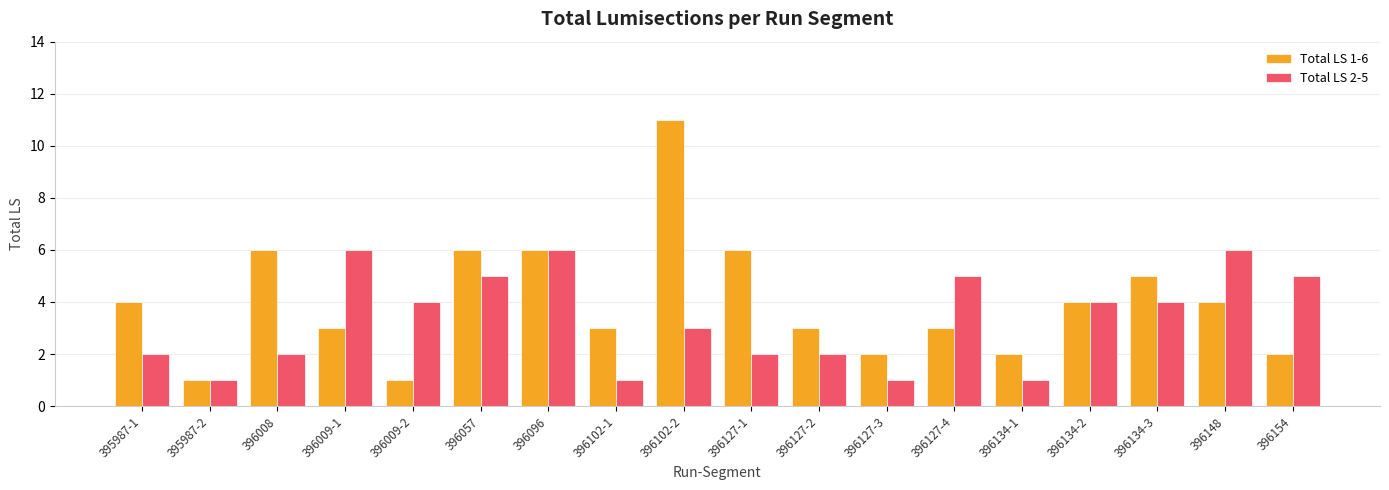

What is the difference between the Total LS 2-5 values at 395987-1 and 395987-2?

1